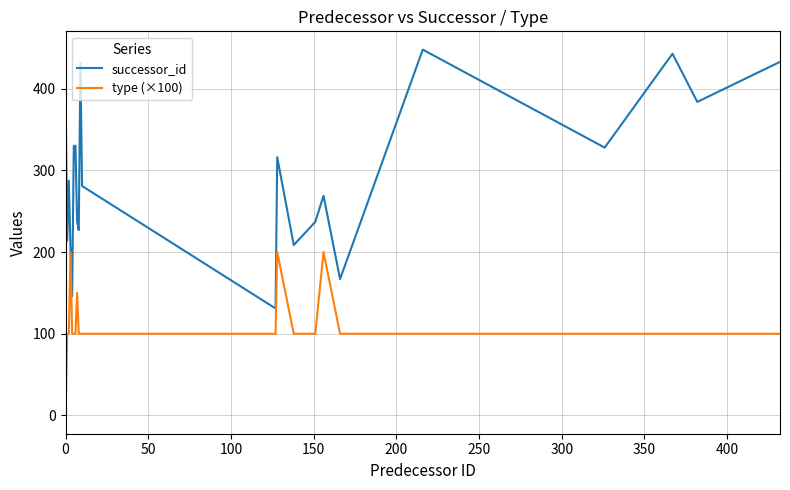

Which series has the largest range (max minus min)?

successor_id